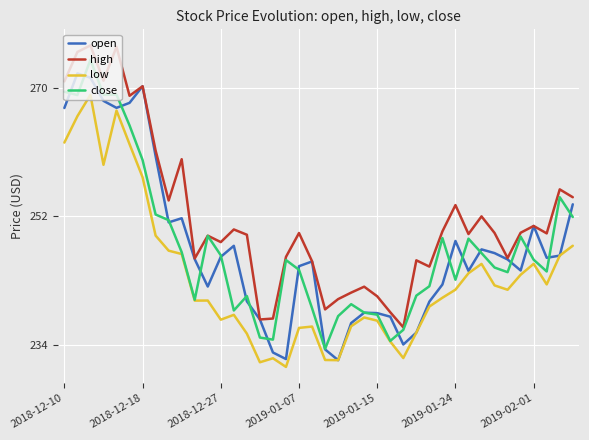

Which series has the largest total across all categories?

high